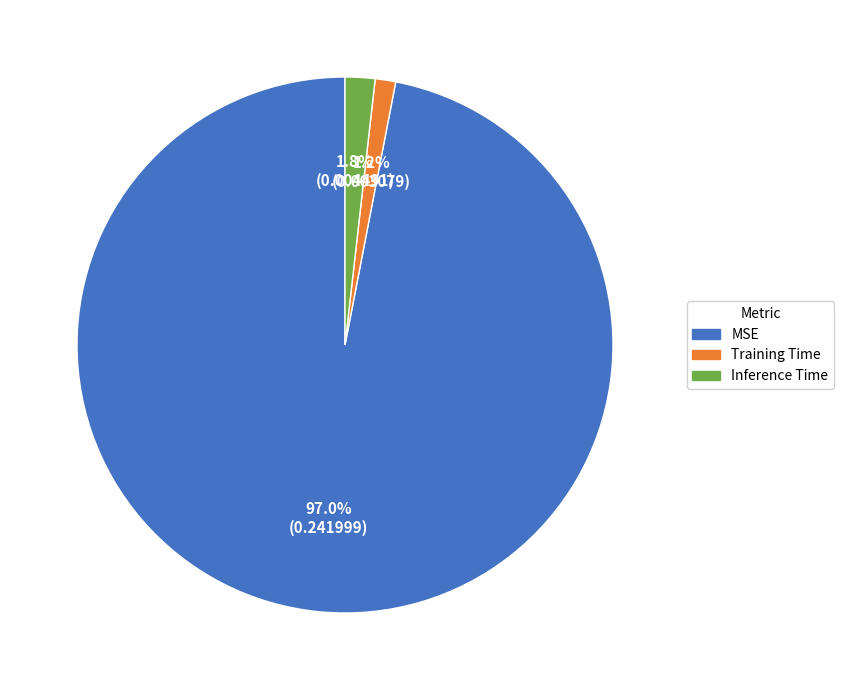

What portion of the pie excludes Training Time?

98.8%